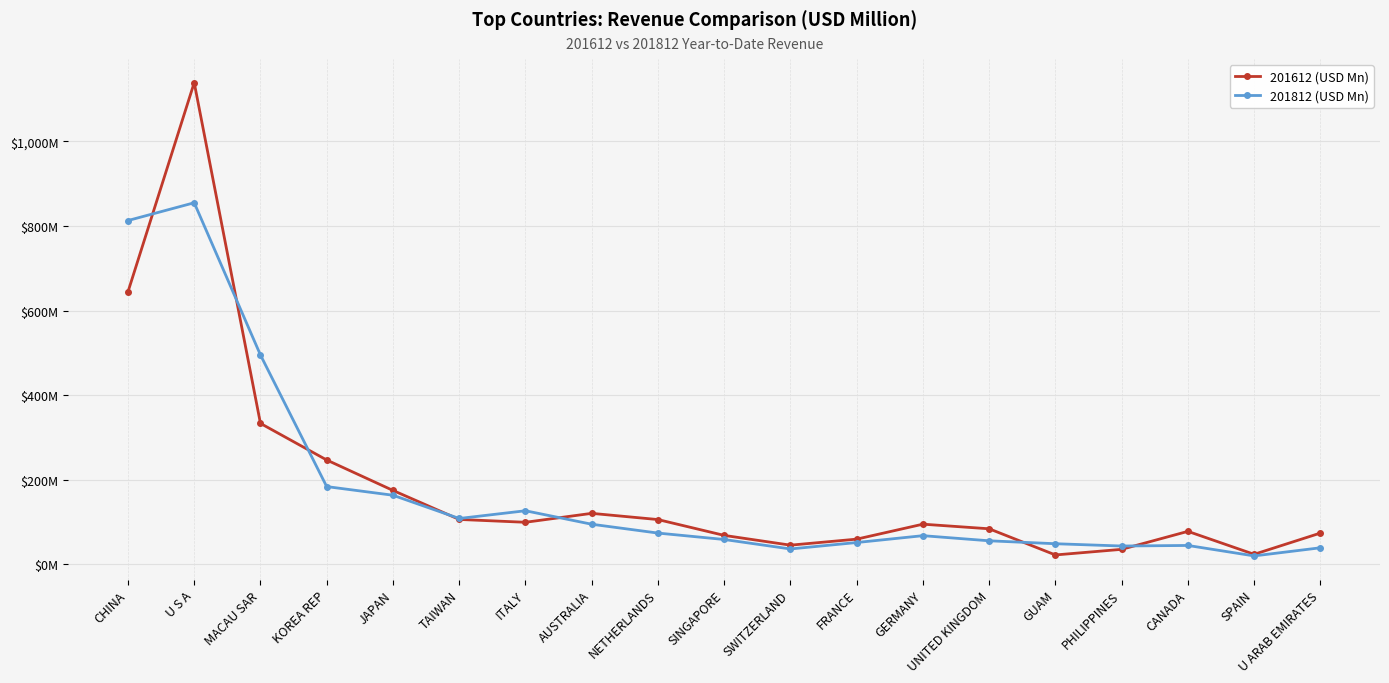

Is the value of 201812 (USD Mn) at NETHERLANDS greater than the value of 201612 (USD Mn) at U S A?

No